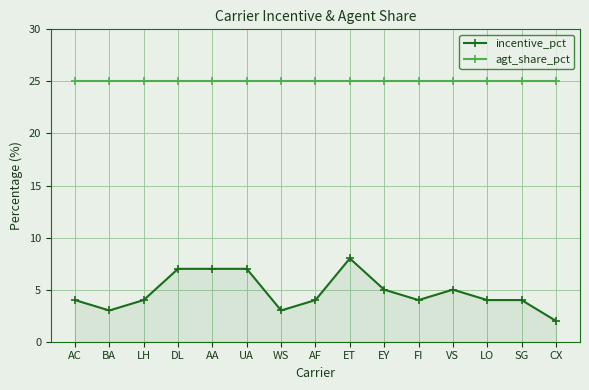

Which series has the largest range (max minus min)?

incentive_pct